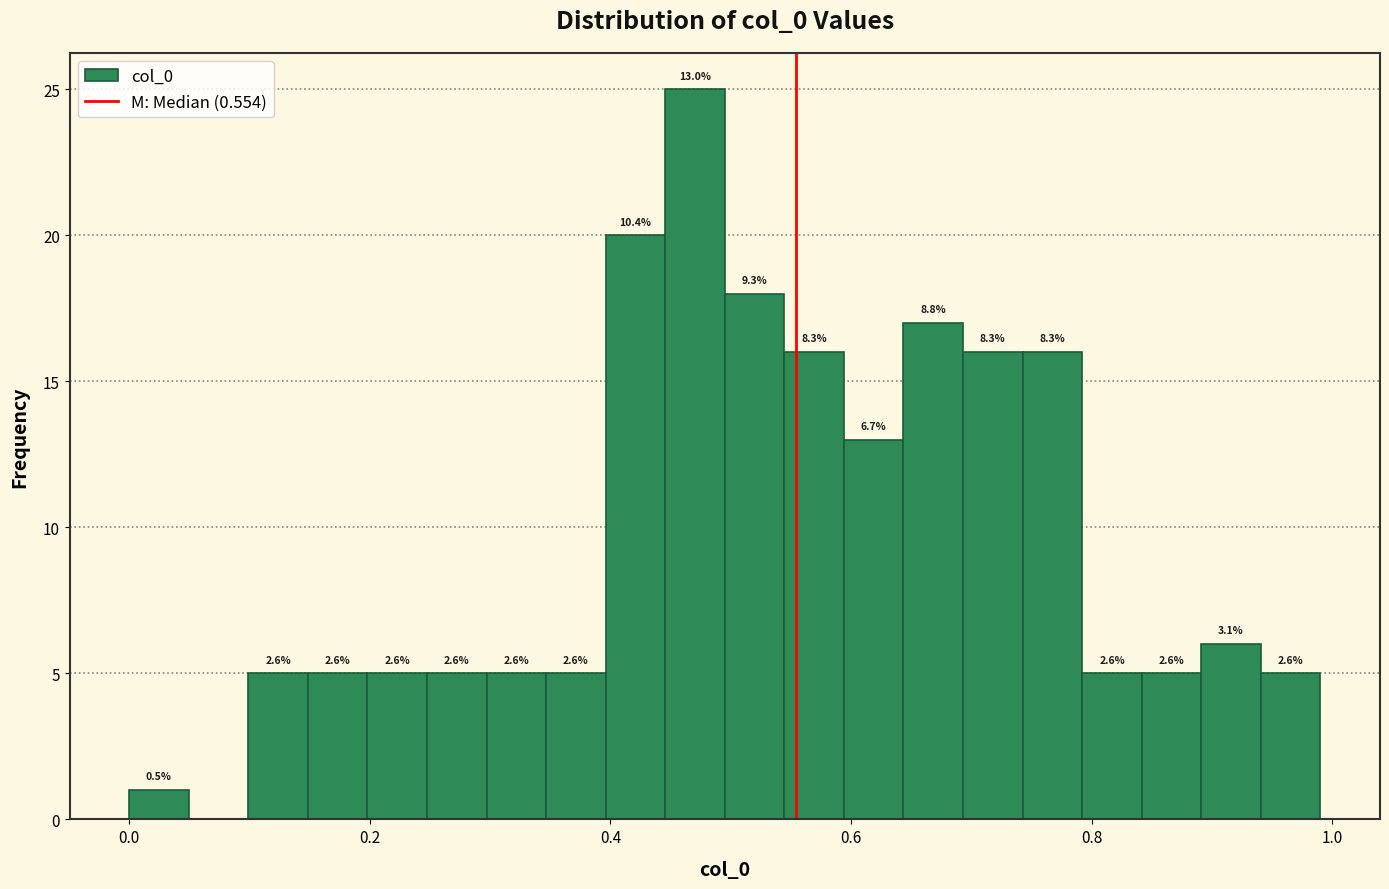

Around what value on the x-axis is the tallest bar? Give the approximate position of its centre, as read against the axis.

0.48